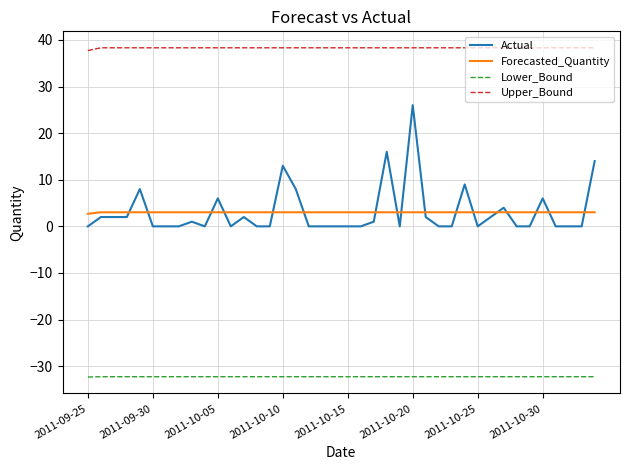

What is the minimum value shown in the chart?

-32.3